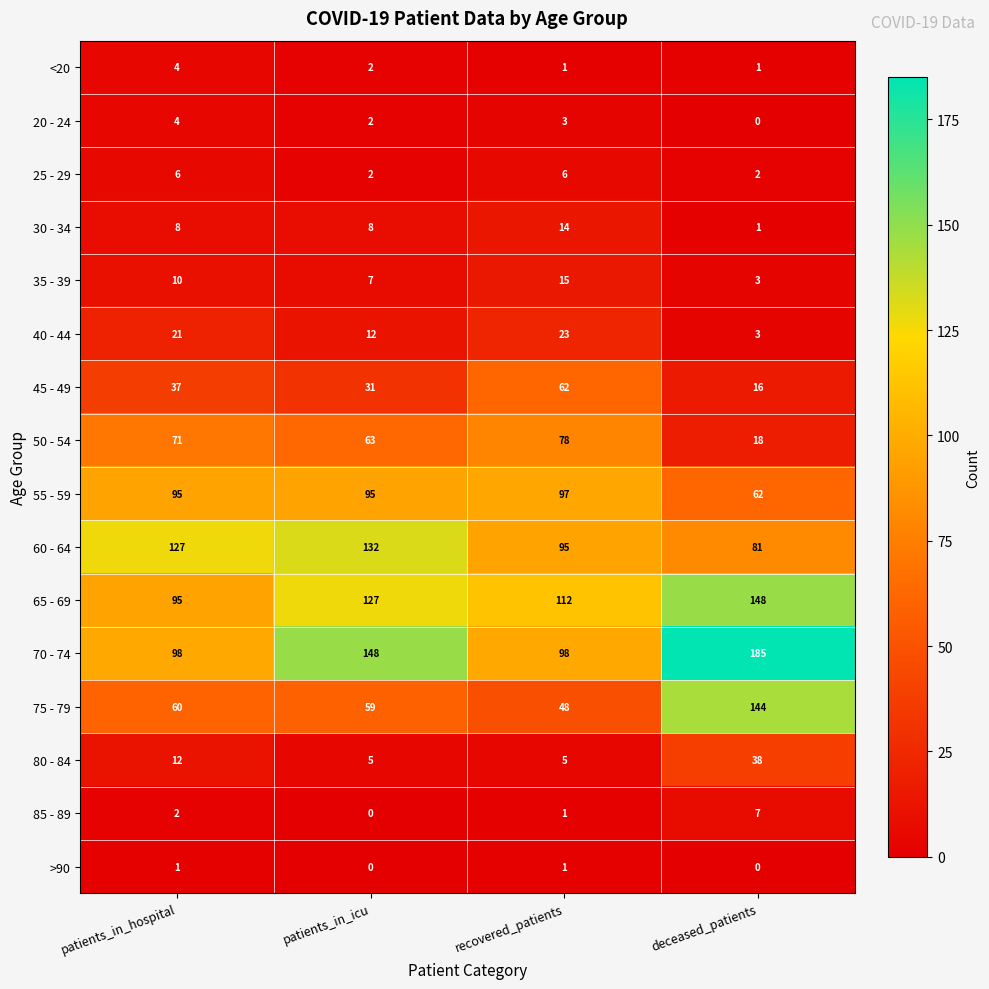

At which category is the sum across all series the highest?

deceased_patients